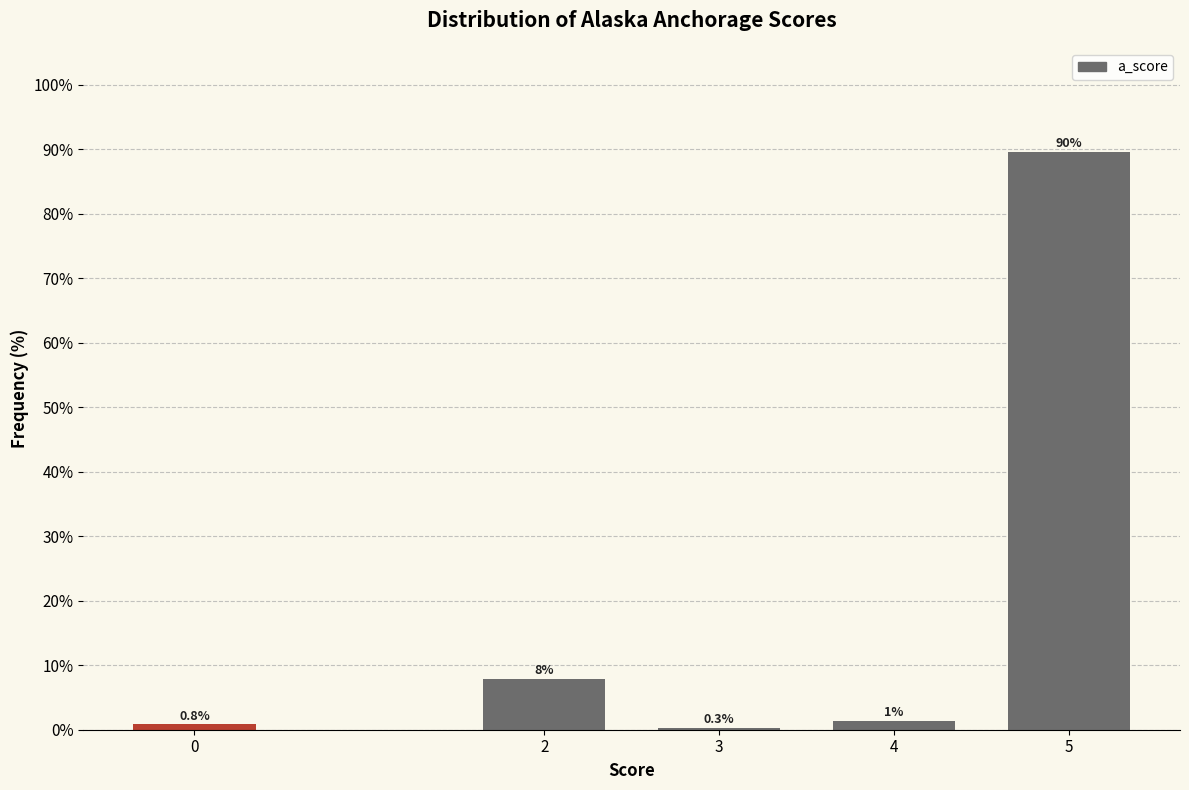

What value does the data have at 0?

0.8